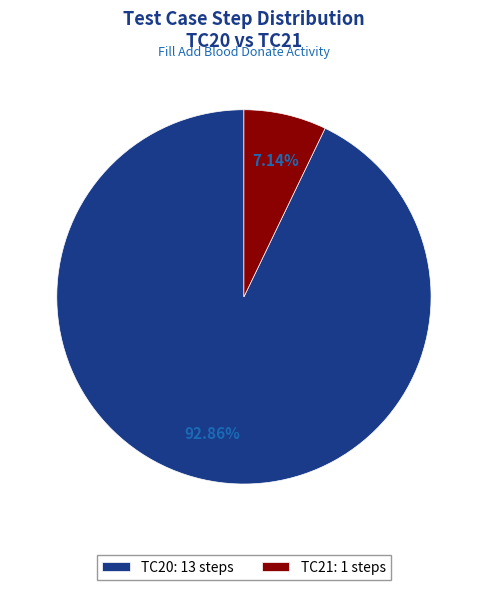

Is there any slice that represents more than half of the pie?

Yes